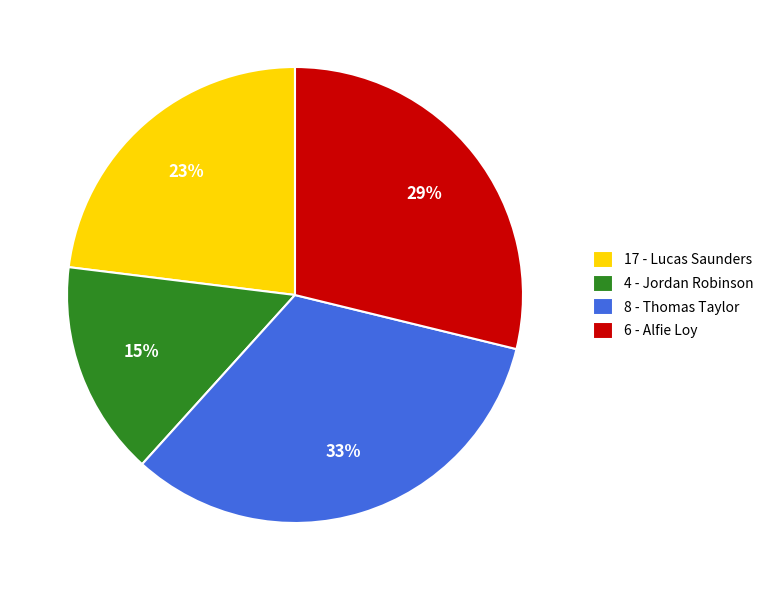

Which has a higher value, 4 - Jordan Robinson or 17 - Lucas Saunders?

17 - Lucas Saunders